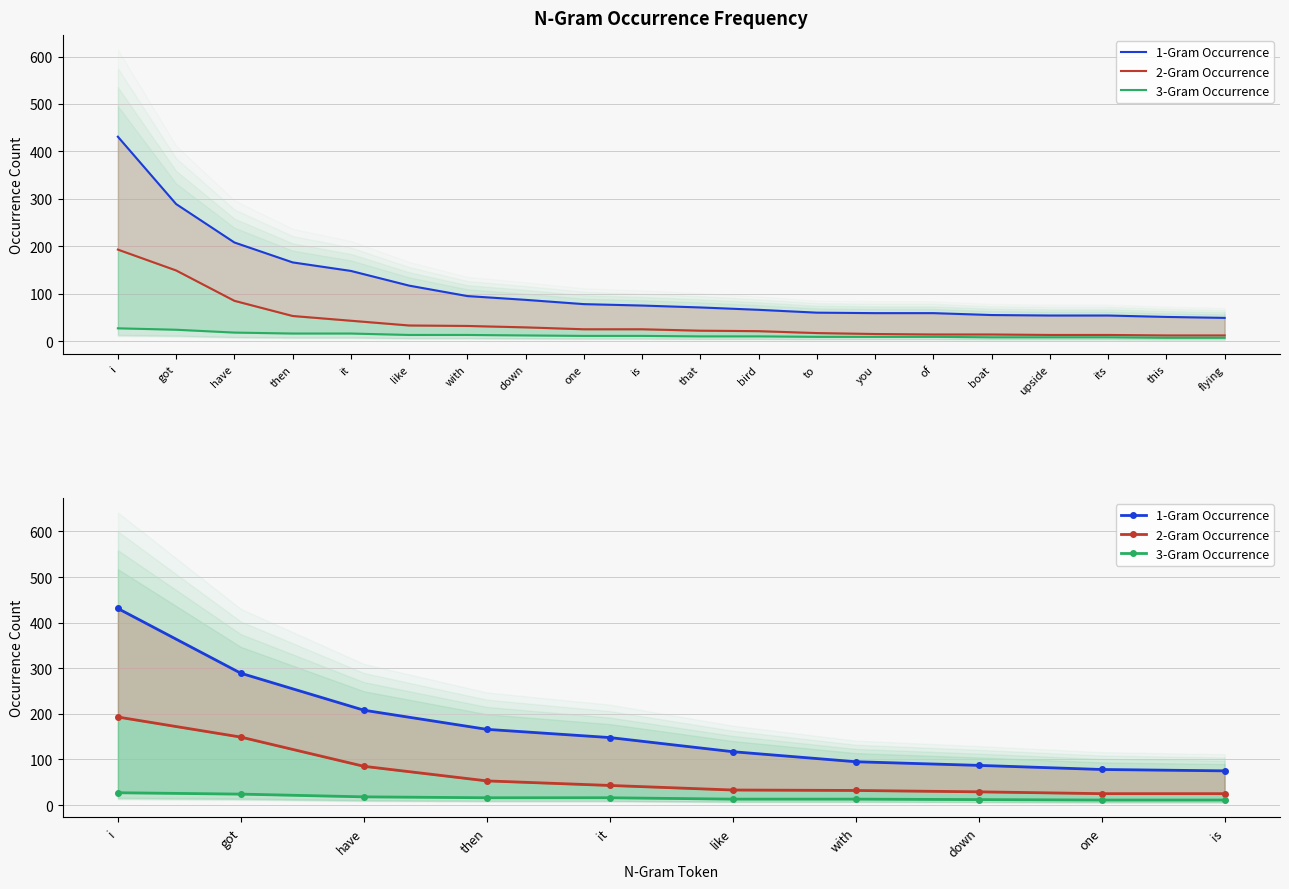

What is the difference between the maximum and minimum values in the 3-Gram Occurrence series?

16